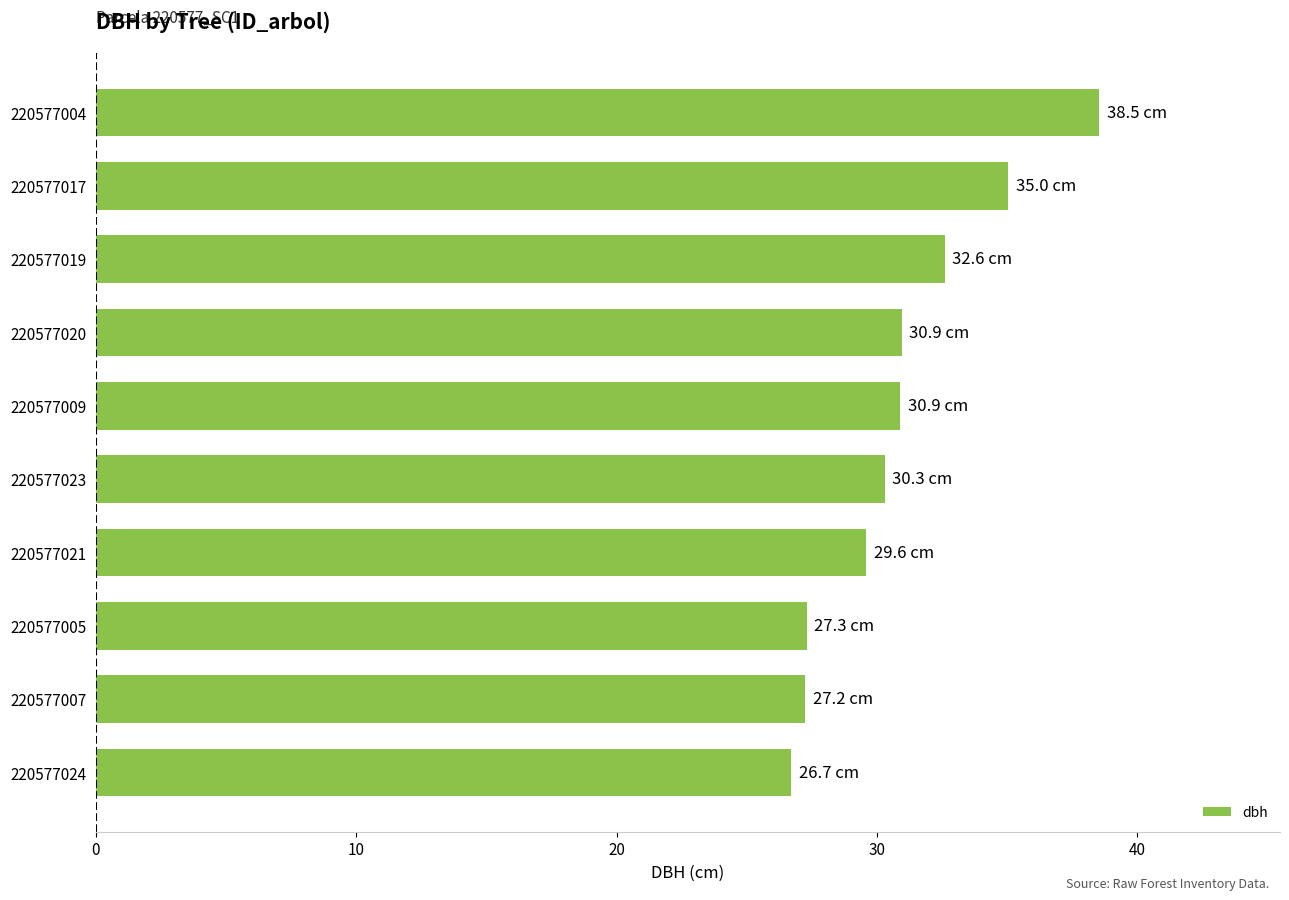

What is the ratio of the value at 220577021 to the value at 220577017?

0.8